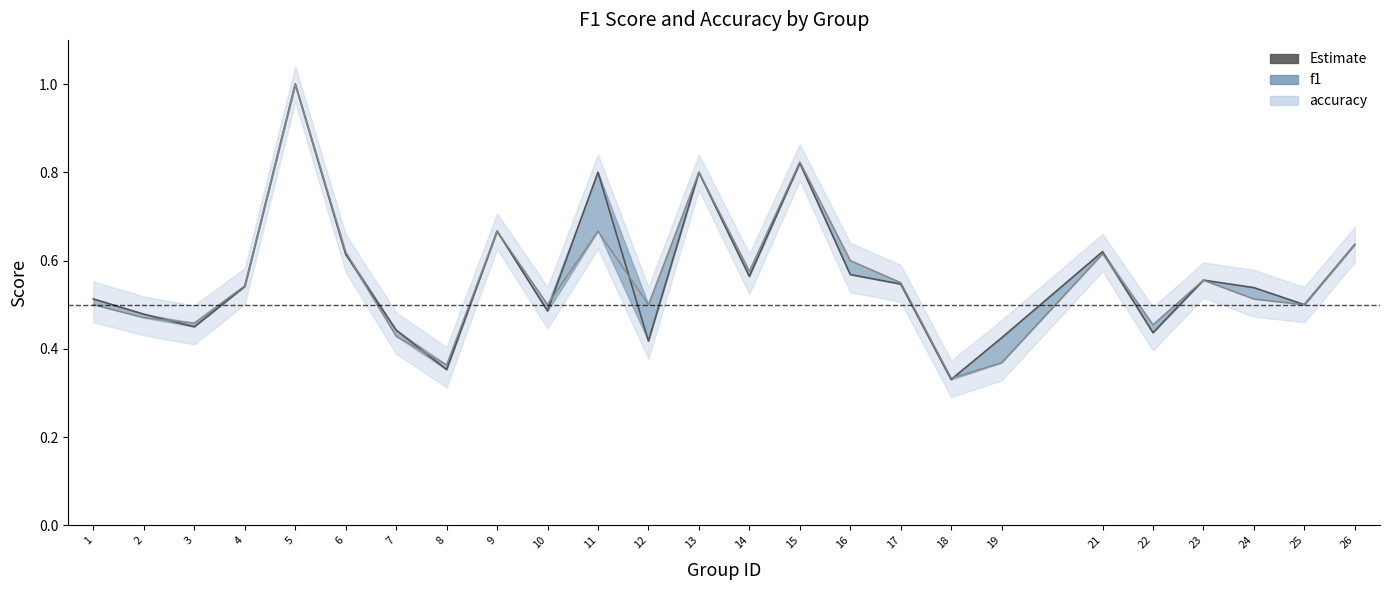

Where is accuracy nearest to the value 0?

18